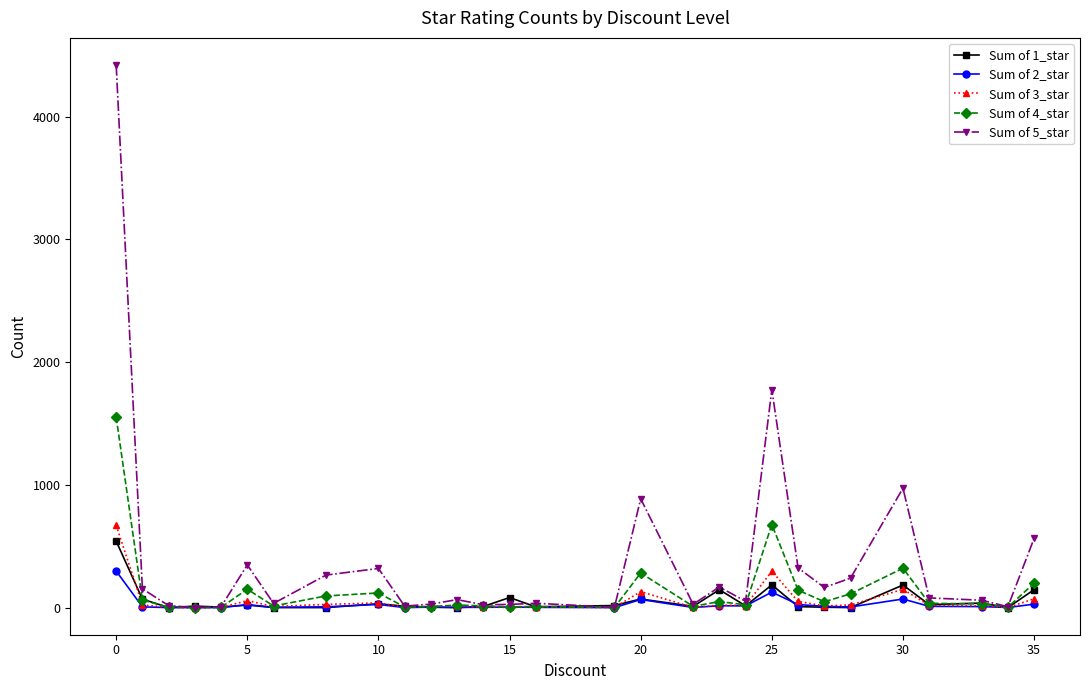

Which series has the largest total across all categories?

Sum of 5_star